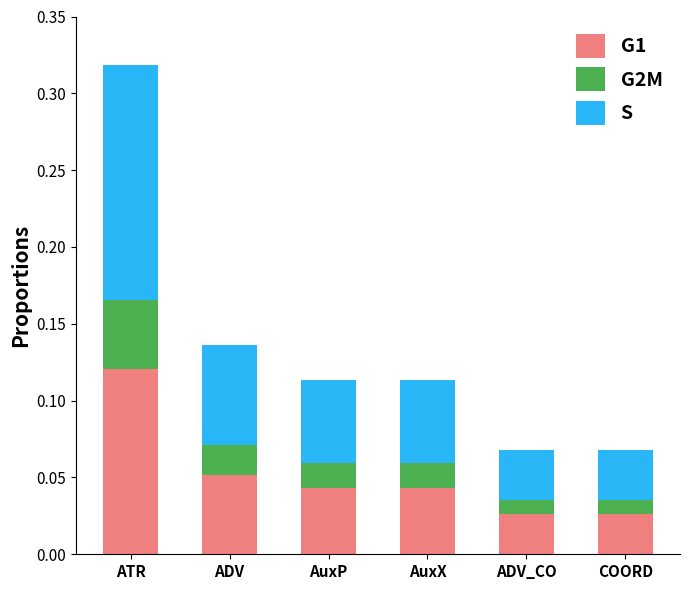

Does the chart contain any negative values?

No